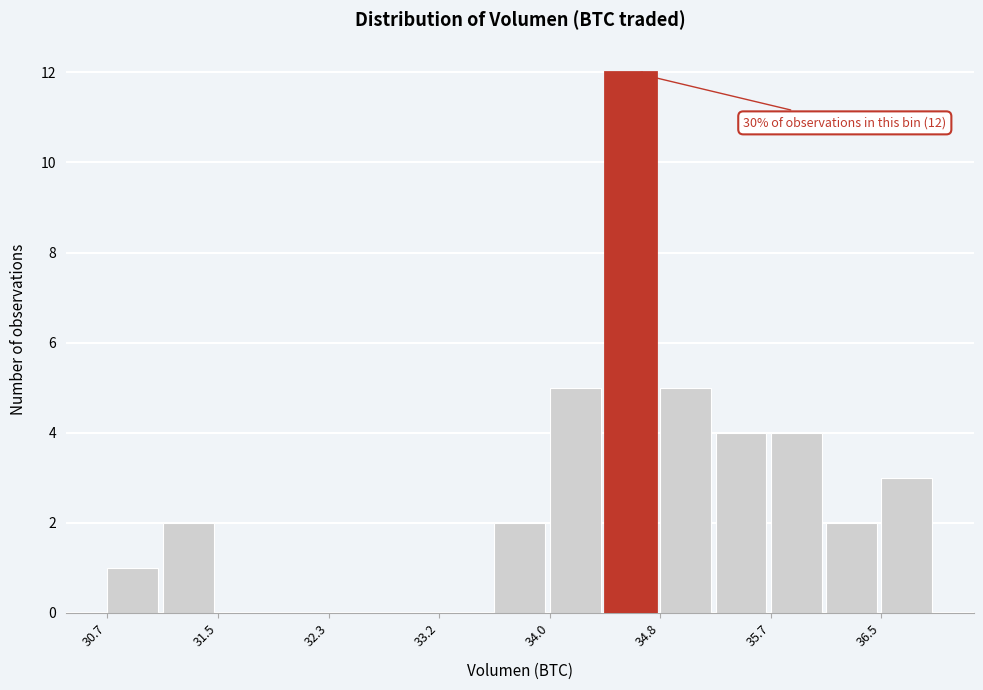

Over which range of the x-axis is the bar tallest?

34.4 to 34.8